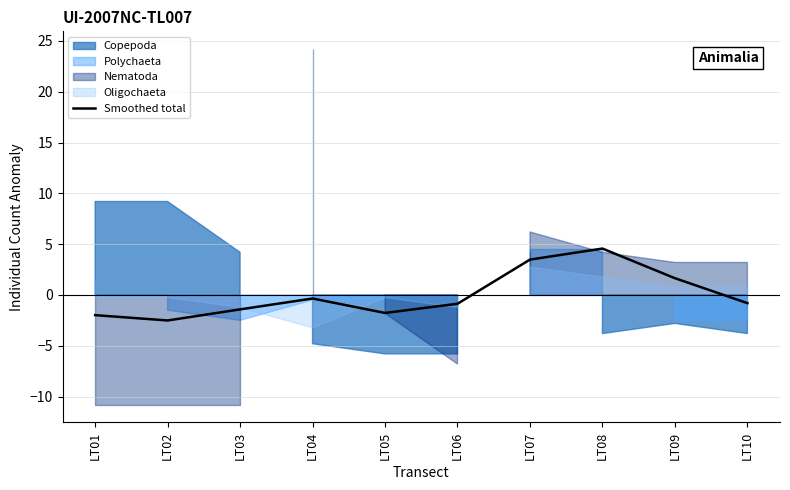

What is the minimum value for Smoothed total?

-2.5